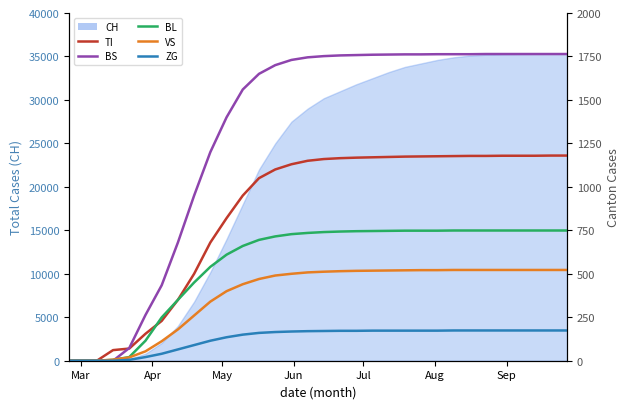

What is the label of the 26th point from the right?

Sep